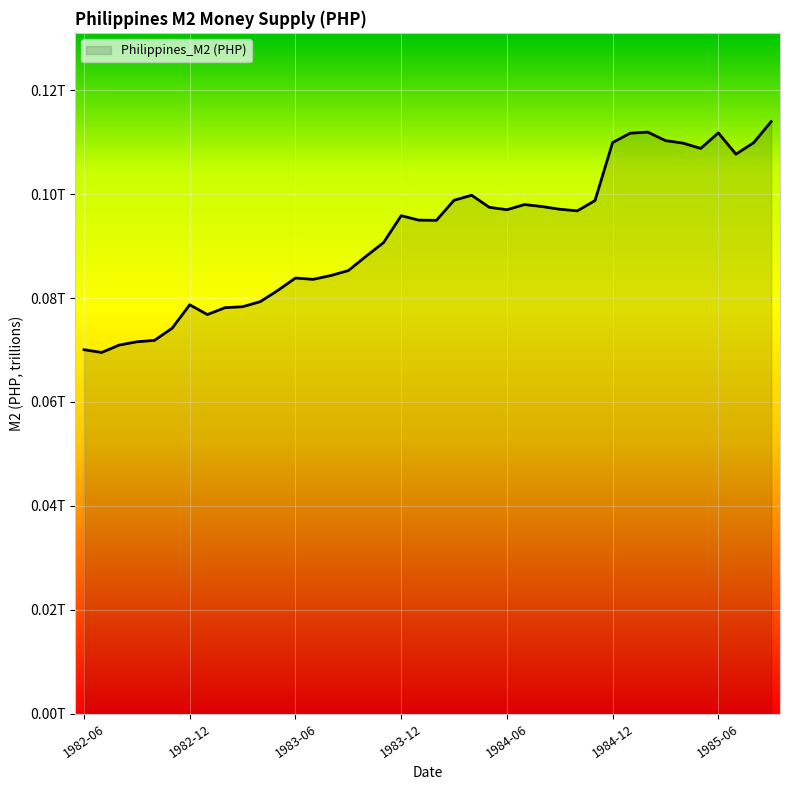

What is the greatest value displayed?

0.1